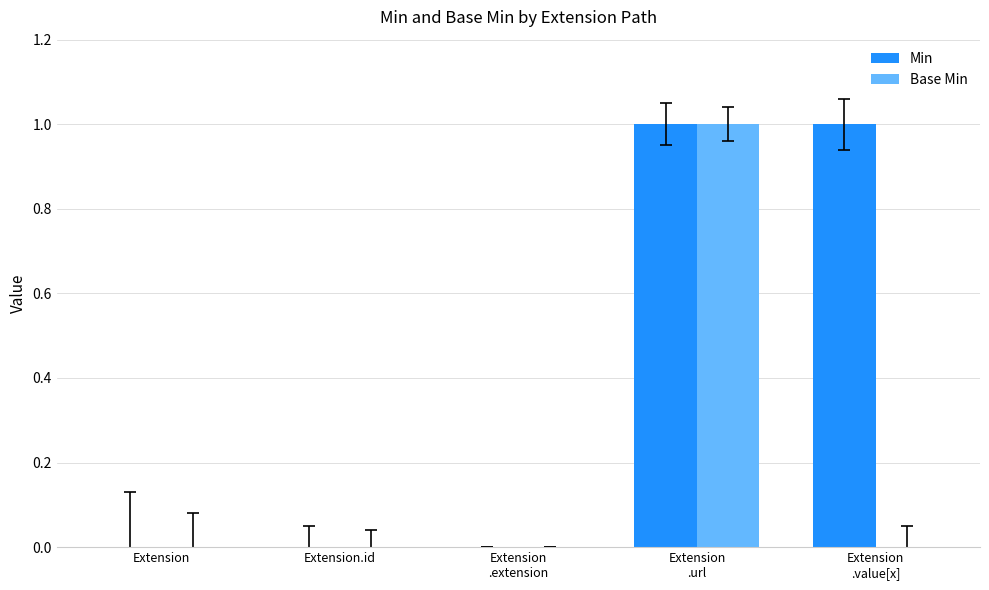

How many Base Min values are between 0 and 1?

5